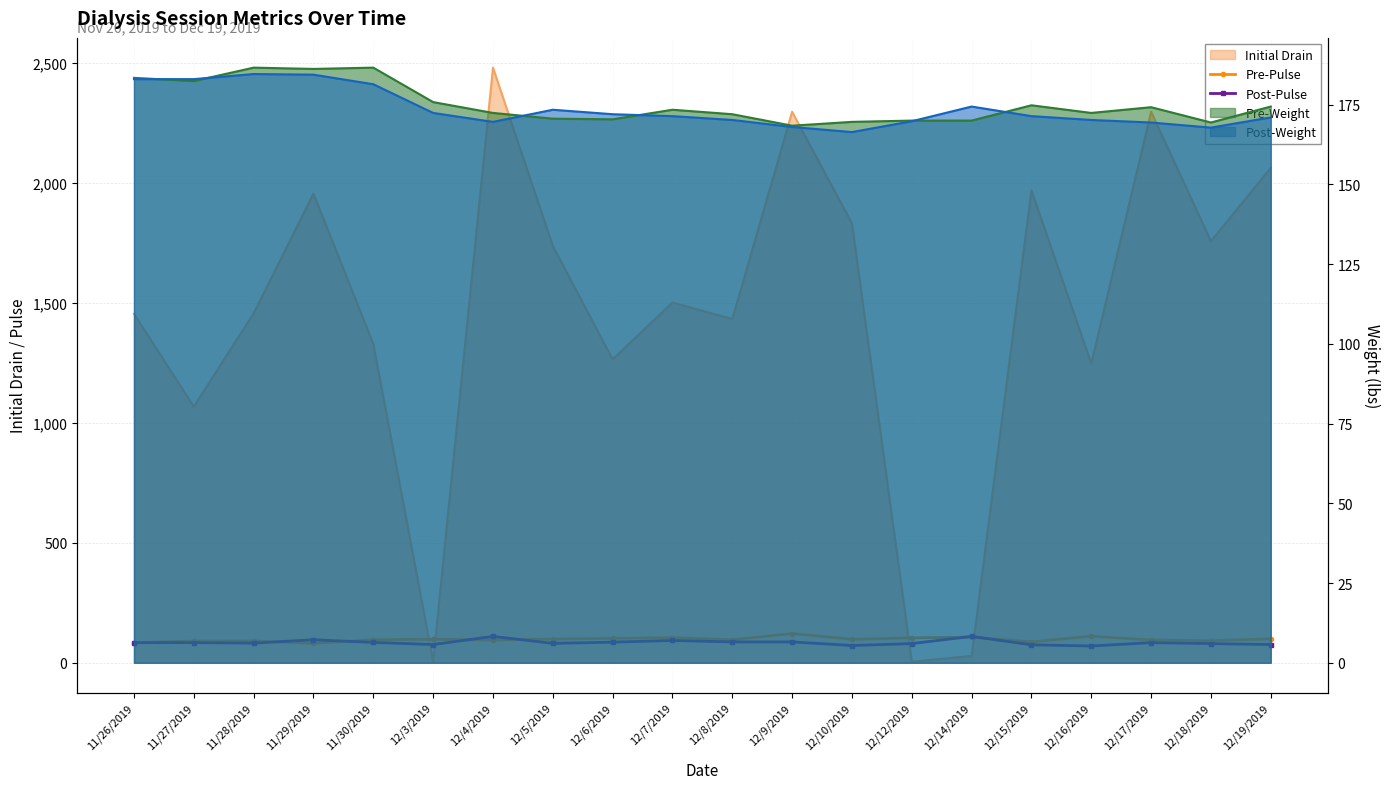

What is the difference between the Post-Pulse values at 12/4/2019 and 11/29/2019?

14